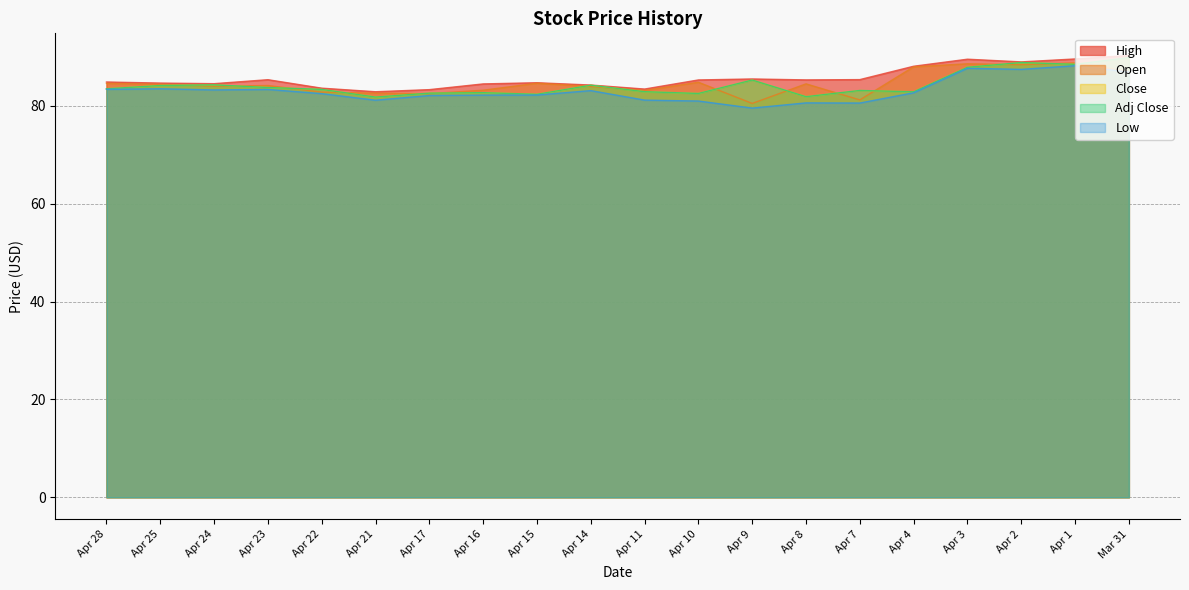

Reading left to right, list all the values displayed in this chart.

High: 84.9	84.7	84.5	85.3	83.6	82.9	83.3	84.5	84.7	84.3	83.4	85.3	85.5	85.3	85.4	88.1	89.5	89.0	89.6	90.3
Open: 84.6	84.4	84.0	84.2	82.8	82.6	82.5	83.2	84.6	84.0	83.2	84.8	80.5	84.5	81.2	88.0	88.6	88.4	88.8	87.0
Close: 83.5	84.2	84.3	83.8	83.4	81.8	82.6	82.7	82.4	84.2	82.9	82.5	85.3	81.9	83.2	82.9	87.9	88.9	88.5	89.9
Low: 83.4	83.5	83.3	83.4	82.5	81.2	82.1	82.2	82.2	83.1	81.2	81.0	79.5	80.6	80.6	82.7	87.7	87.5	88.2	86.9
Adj Close: 83.5	84.2	84.3	83.8	83.4	81.8	82.6	82.7	82.4	84.2	82.9	82.5	85.3	81.9	83.2	82.9	87.9	88.9	88.5	89.9